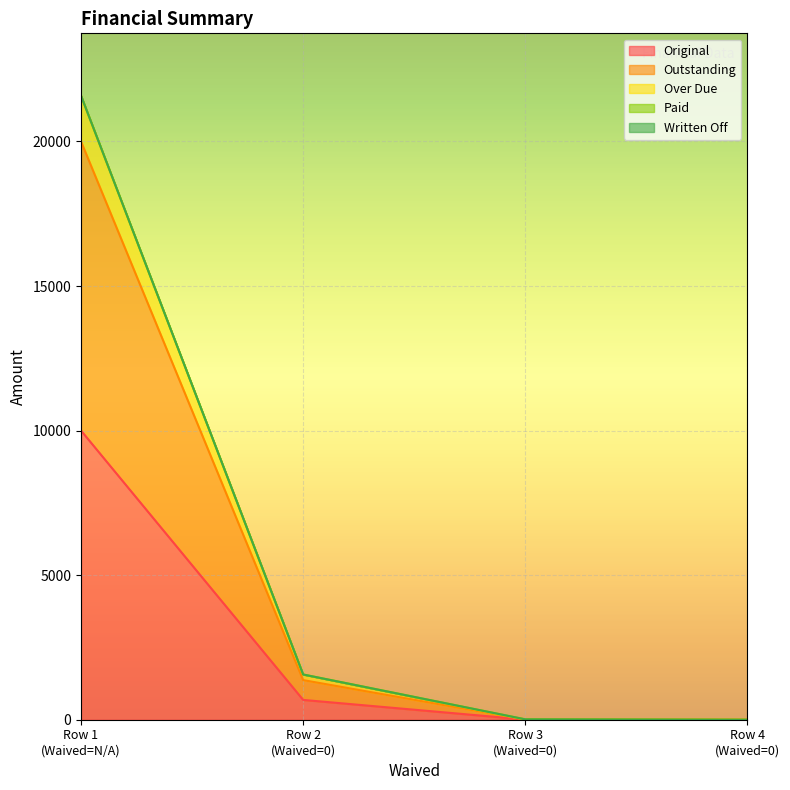

What is the maximum value for Original?

10000.0